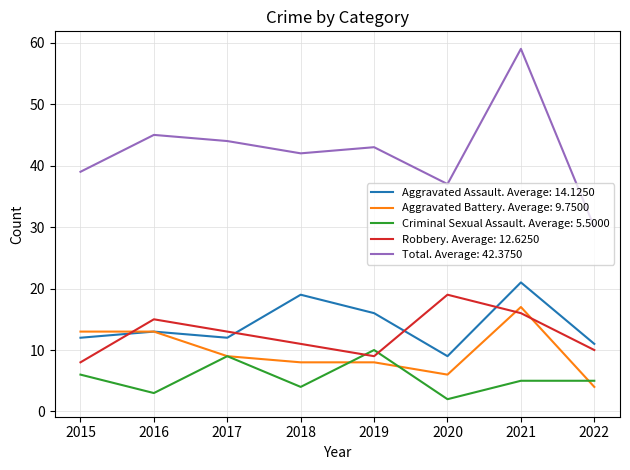

True or false: Criminal Sexual Assault. Average: 5.5000 and Aggravated Assault. Average: 14.1250 intersect in this chart.

False